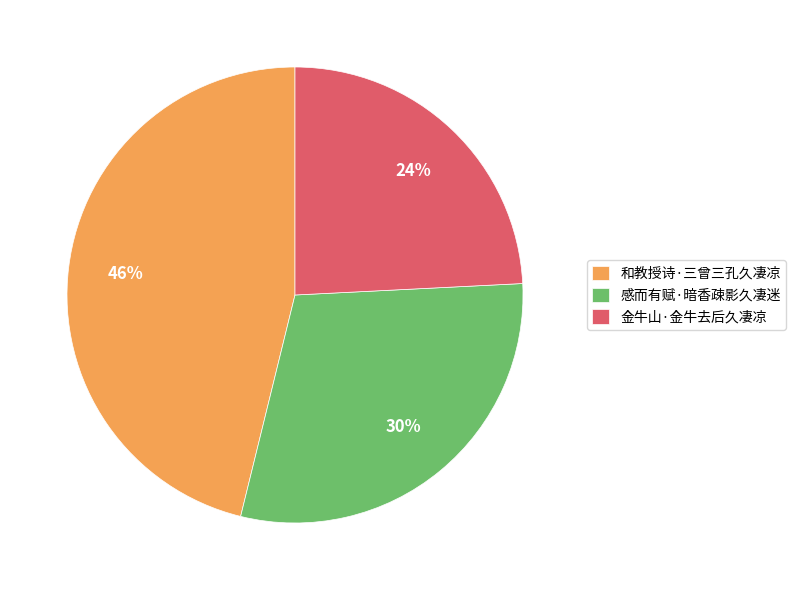

Count the number of slices in the pie.

3